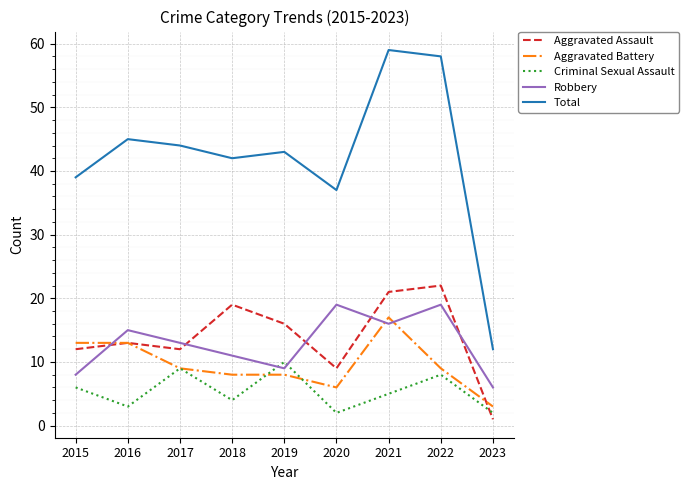

True or false: Total and Criminal Sexual Assault cross at least once.

False